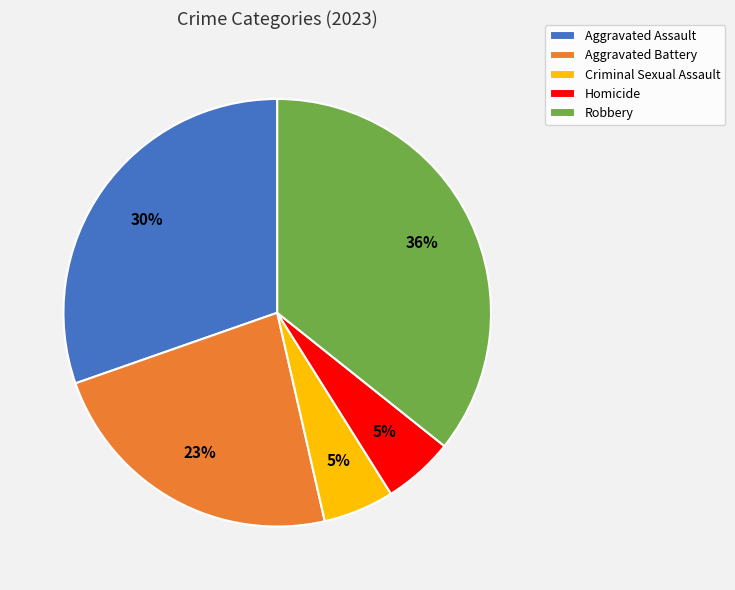

Is the sum of Aggravated Assault and Homicide greater than half?

No